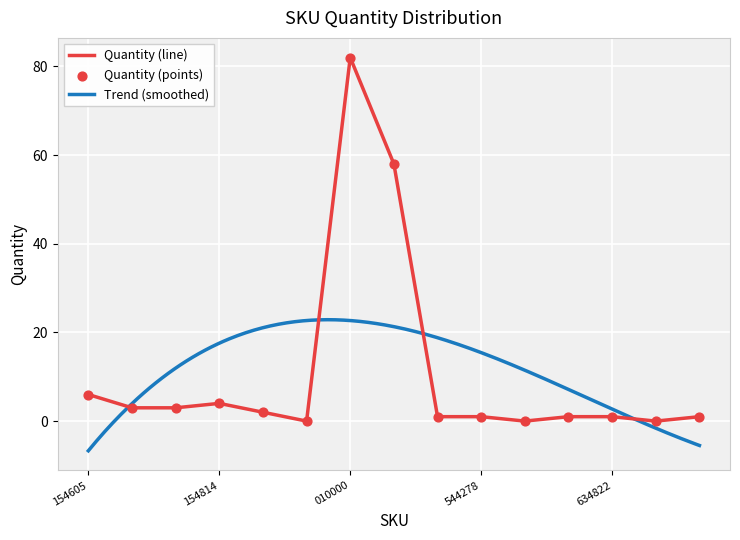

The value of Quantity (line) at 154605 is 9. True or false?

False